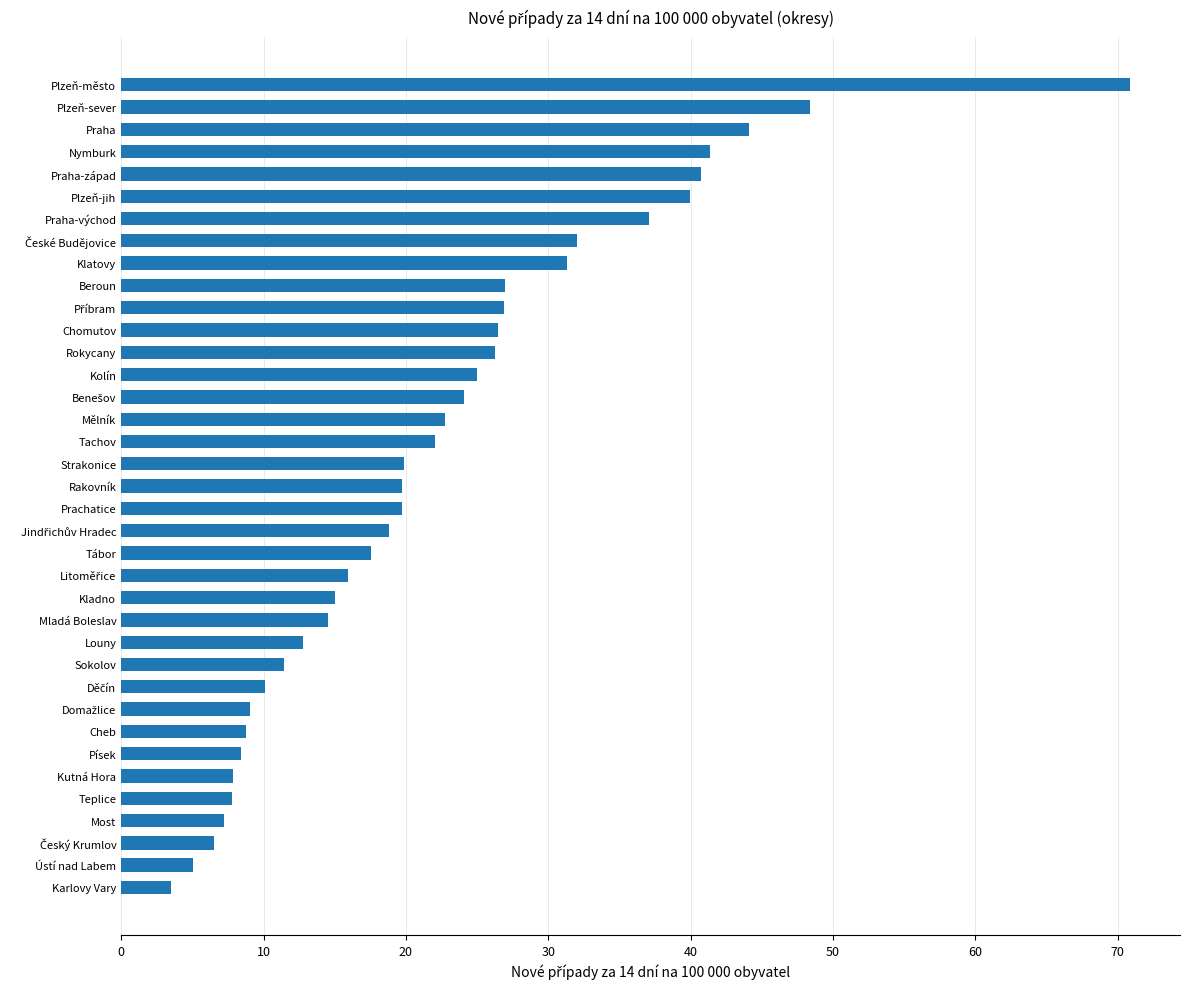

Are the bars horizontal?

Yes